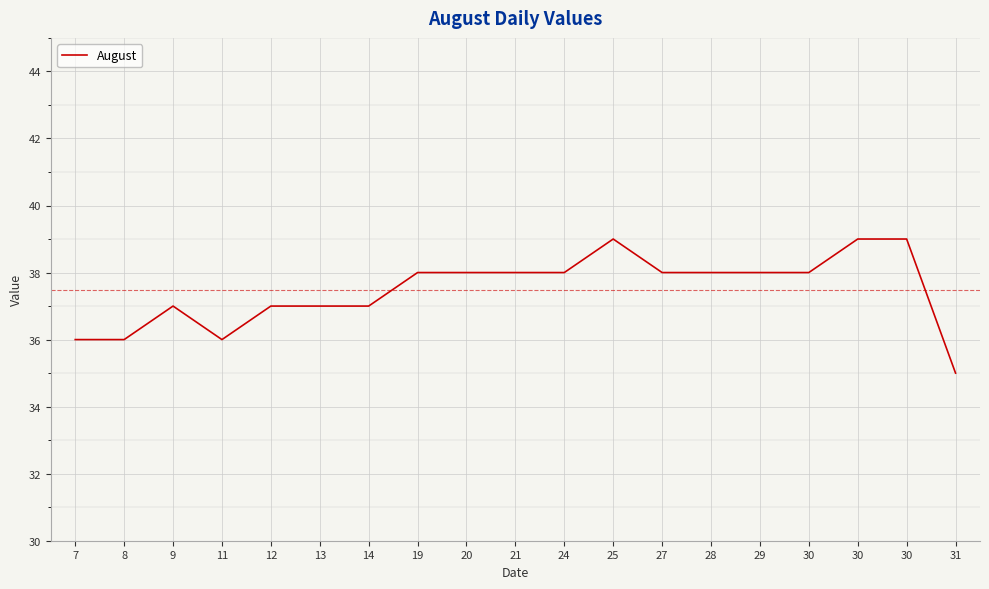

Which category has the highest value across all series?

25